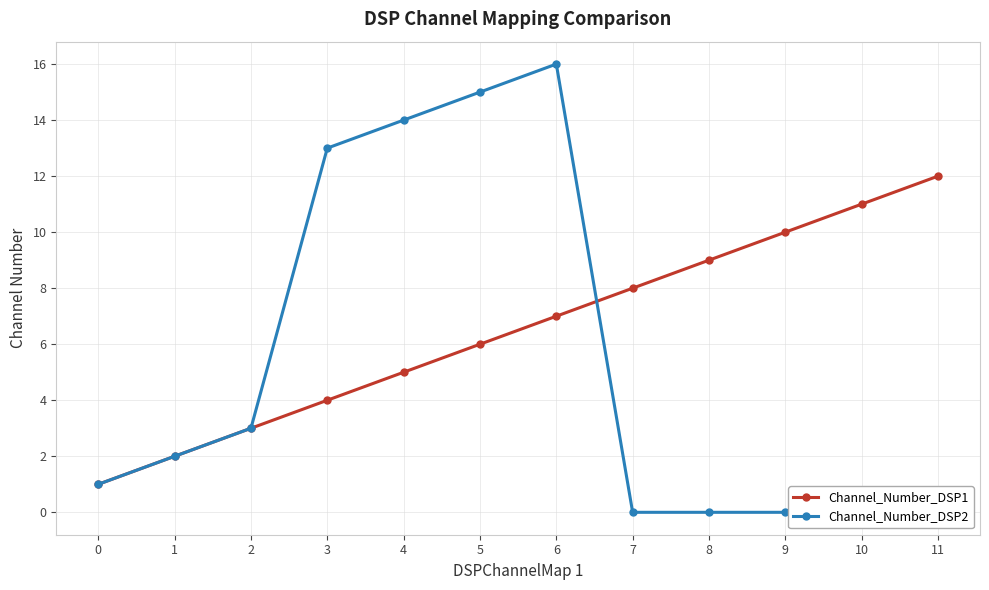

True or false: Channel_Number_DSP2 has more than 2 points higher than both neighbors.

False